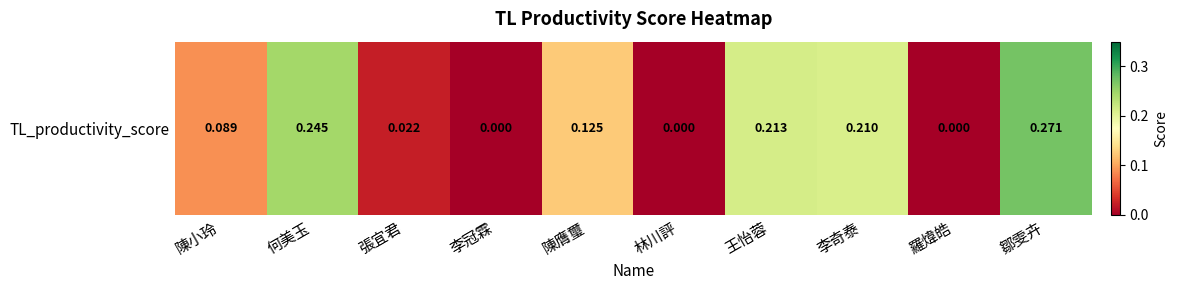

Rank the categories by value from highest to lowest.

鄒雯卉, 何美玉, 王怡蓉, 李奇泰, 陳膺璽, 陳小玲, 張宜君, 李冠霖, 林川評, 羅煒皓